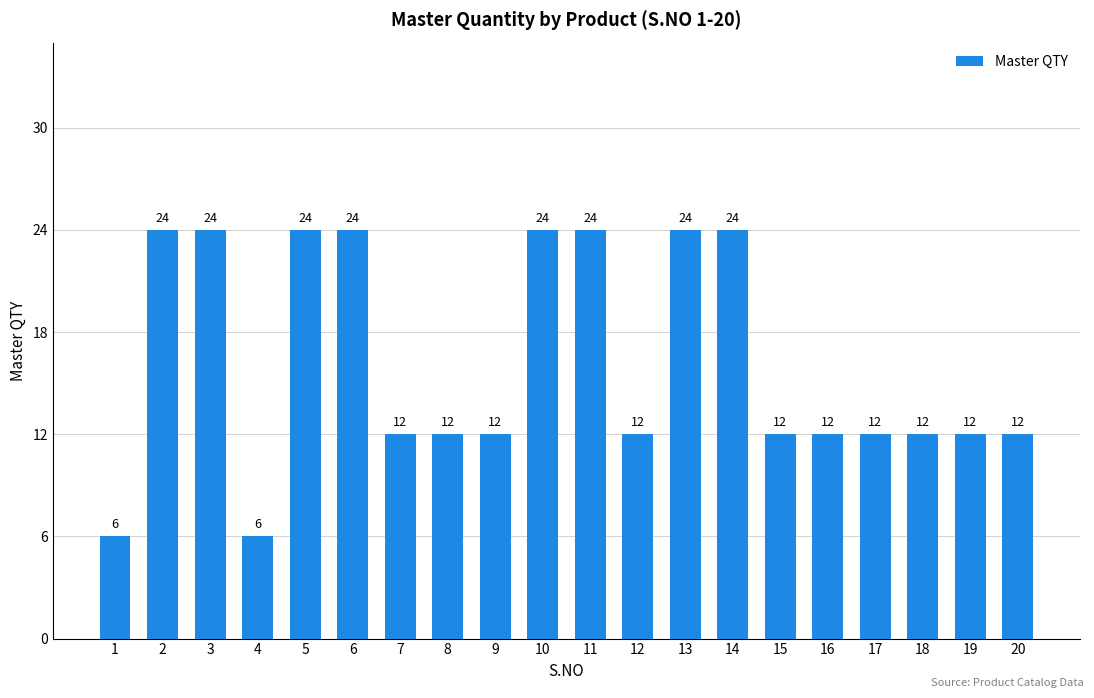

What is the average value?

16